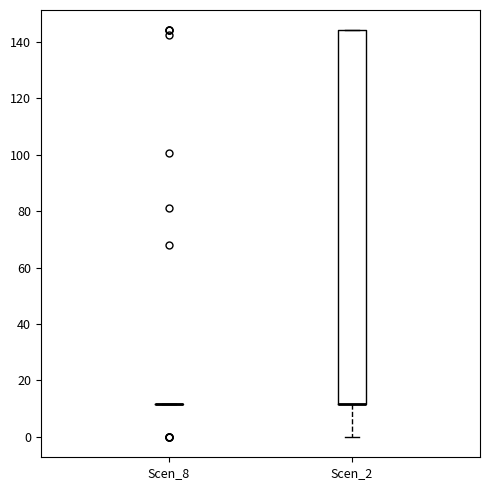

Reading left to right, read every box against the y-axis: the position of its median line, the range the box covers, and the ends of its whiskers. The values are not printed on the chart, so give them approximately, as read against the axis.

Scen_8: box collapsed to a line at 12, whiskers 12 to 12
Scen_2: median 12 (drawn on the box's lower edge), box 12 to 144, whiskers 0 to 144